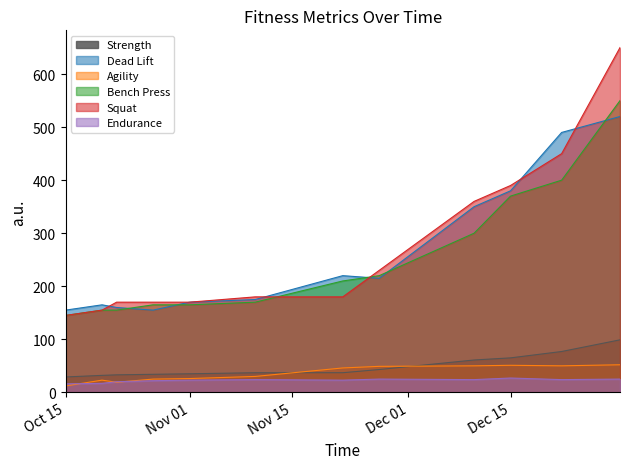

What is the difference between the maximum and second lowest values in the Squat series?

495